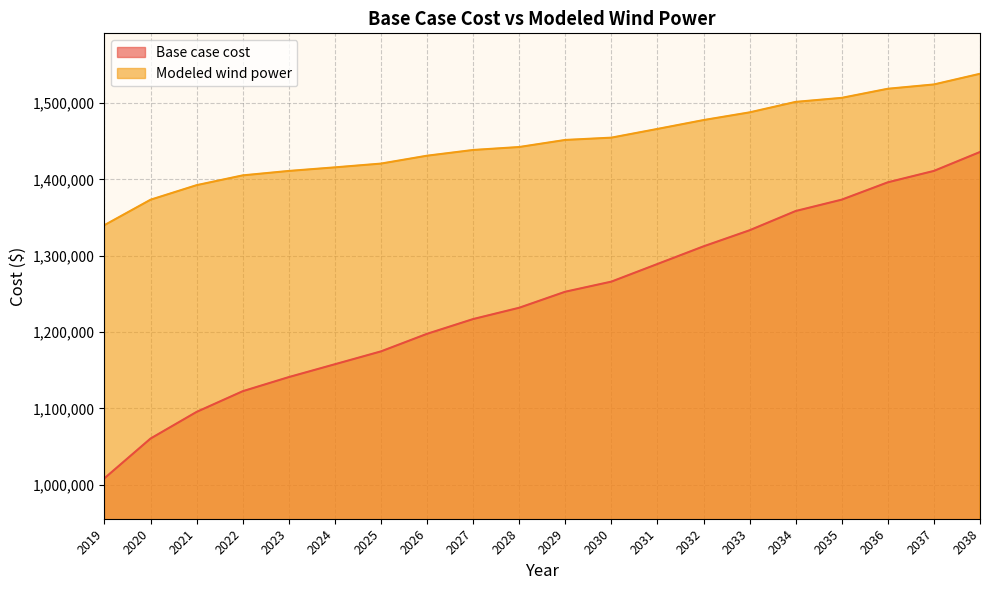

What is the value of the Base case cost point at the 18th from the left?

1396196.1